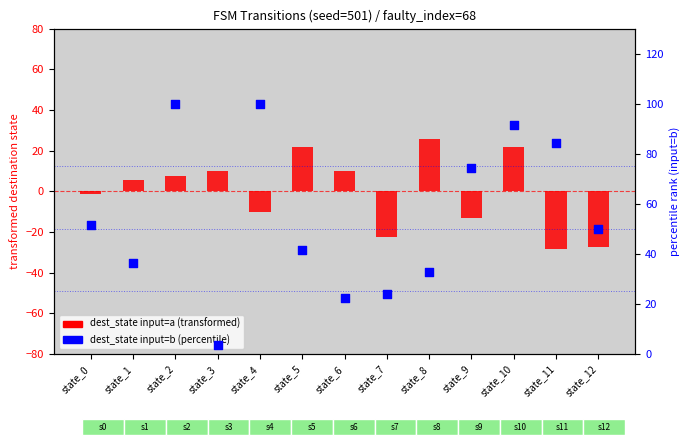

Is the value of dest_state input=a (transformed) at state_5 greater than the value of dest_state input=b (percentile) at state_12?

No